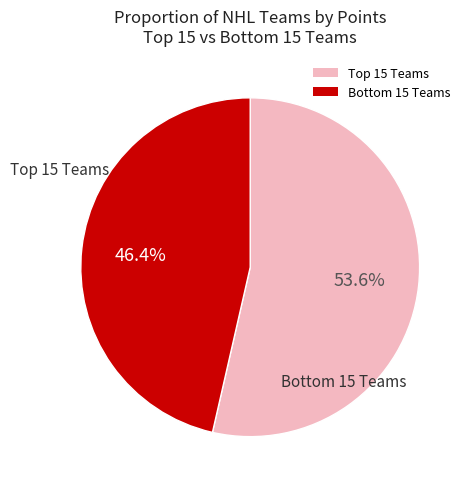

Rank the categories by value from highest to lowest.

Top 15 Teams, Bottom 15 Teams